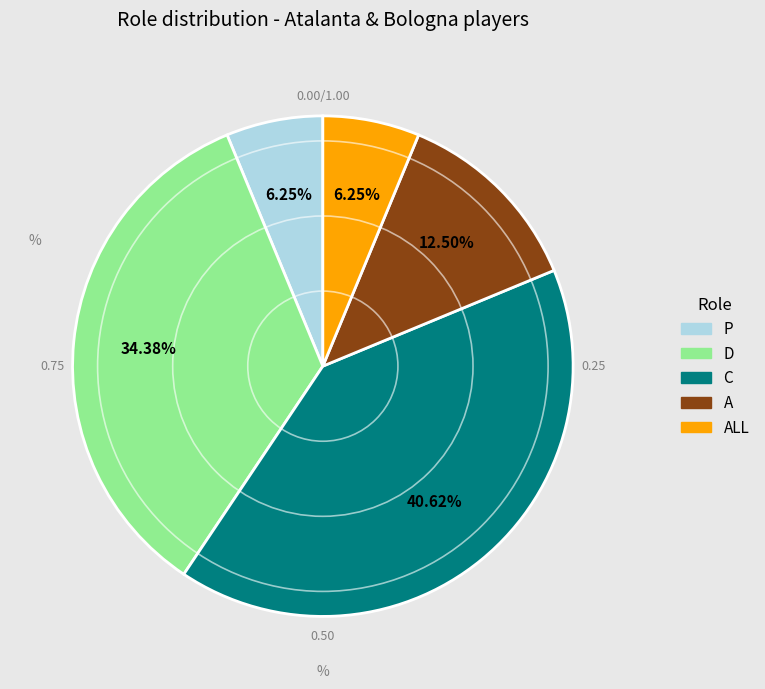

Is there any slice that represents more than half of the pie?

No